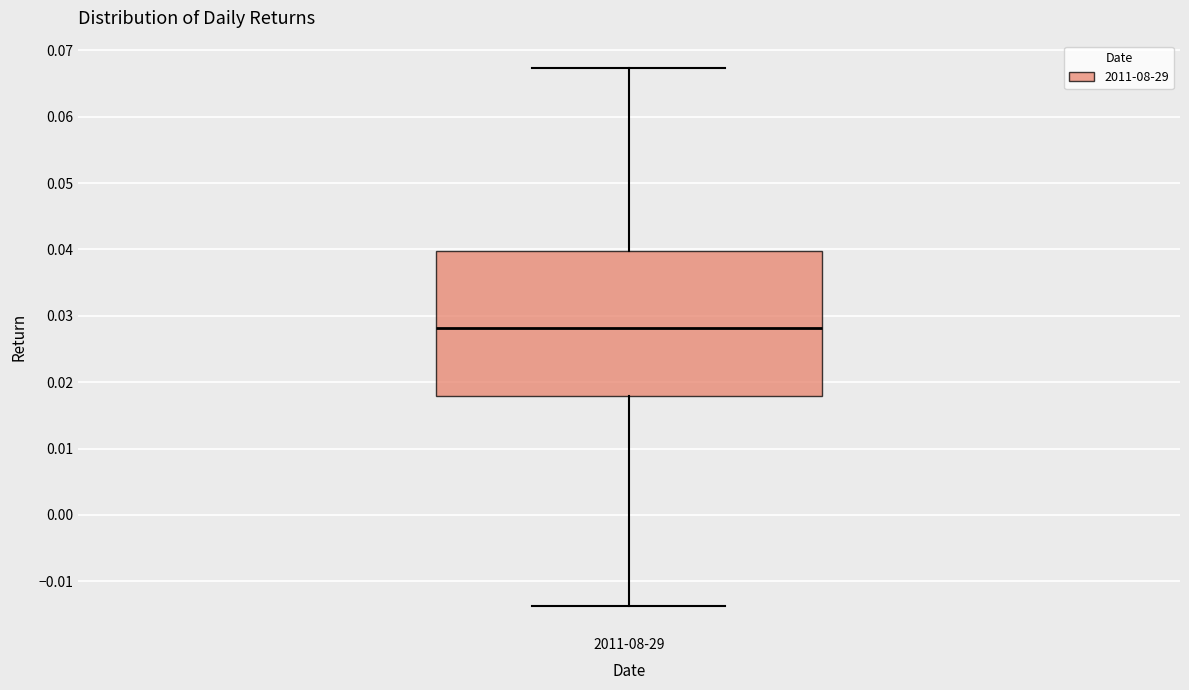

Transcribe this box plot: give where the median line is, the range the box spans, and where the two whiskers end, as read against the y-axis. The values are not printed on the chart, so give them approximately, as read against the axis.

median 0.028, box 0.018 to 0.040, whiskers -0.014 to 0.067